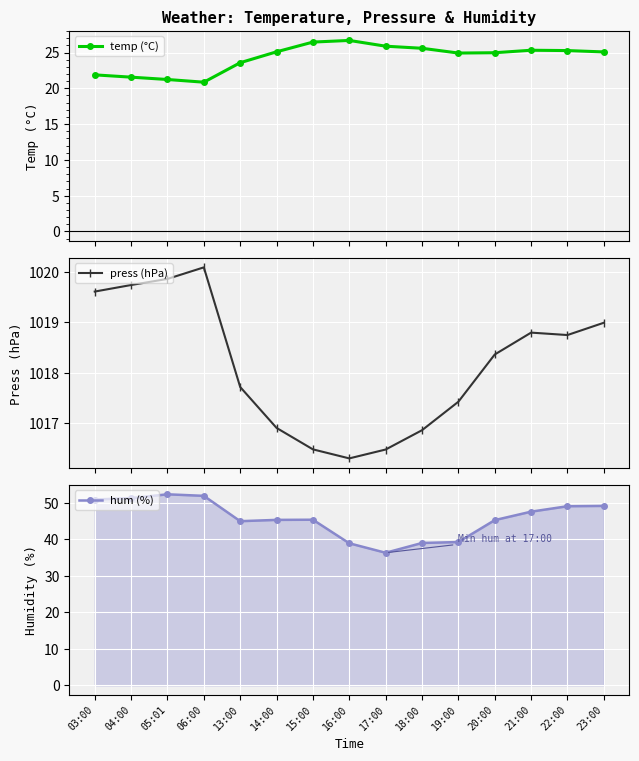

At which category does hum (%) reach its first local valley?

13:00